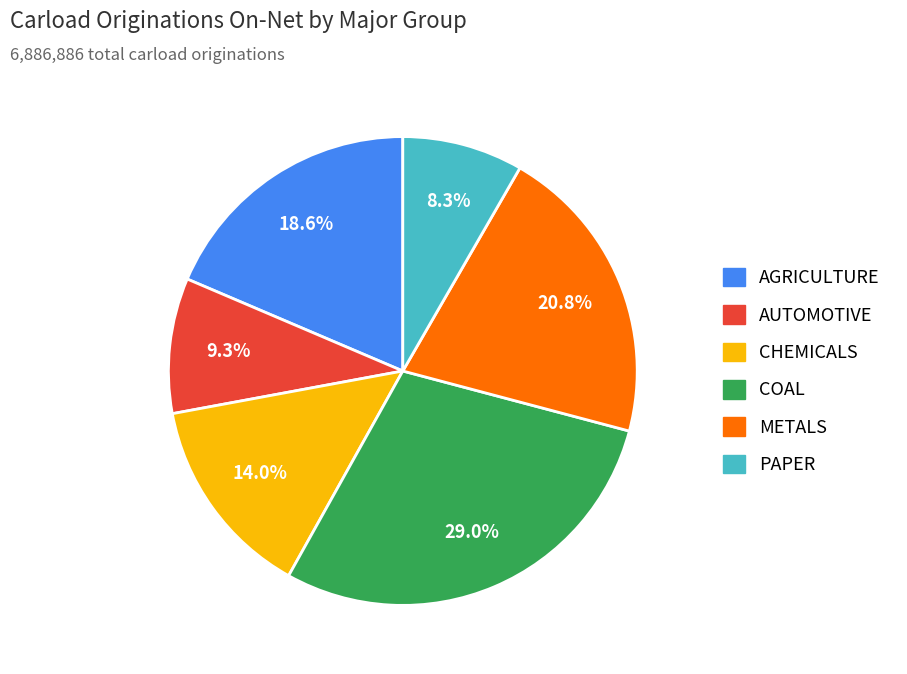

Is it true that AGRICULTURE is 19% of the pie?

True